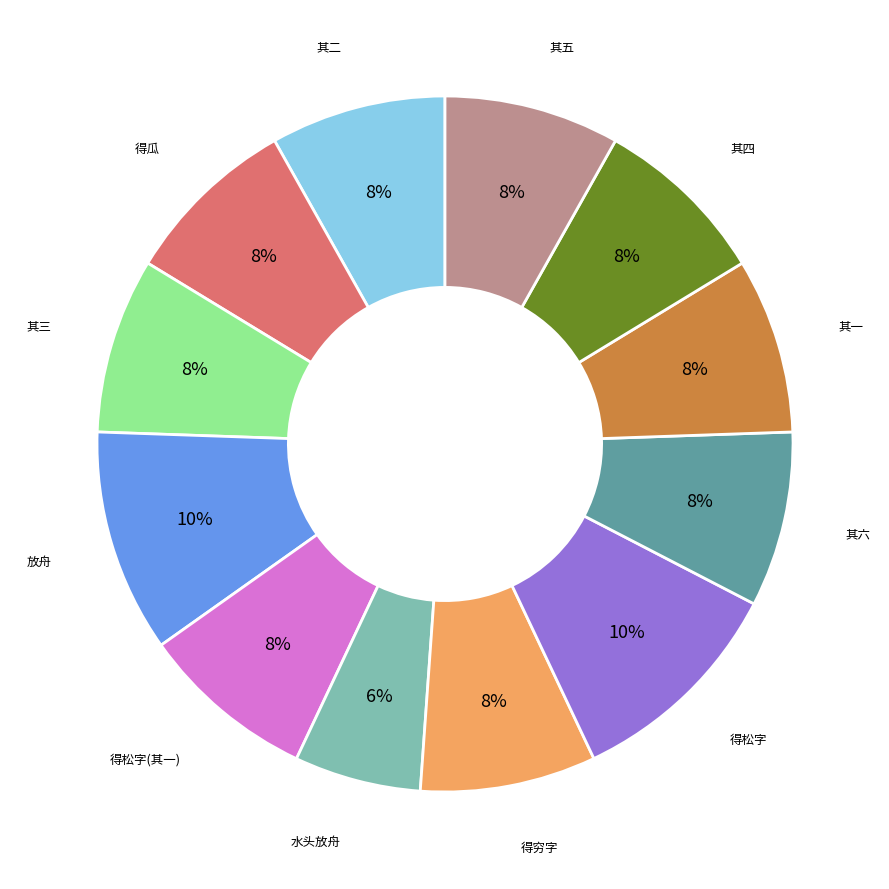

Is there any slice that represents more than half of the pie?

No